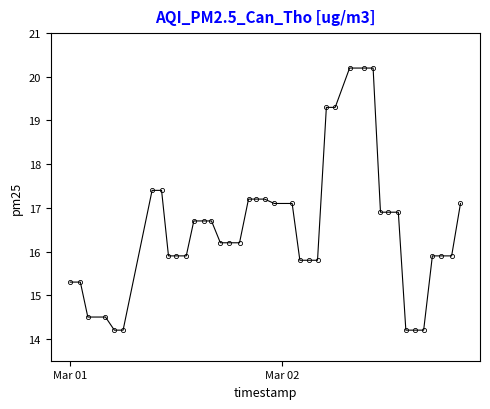

What is the difference between the maximum and minimum values?

6.0